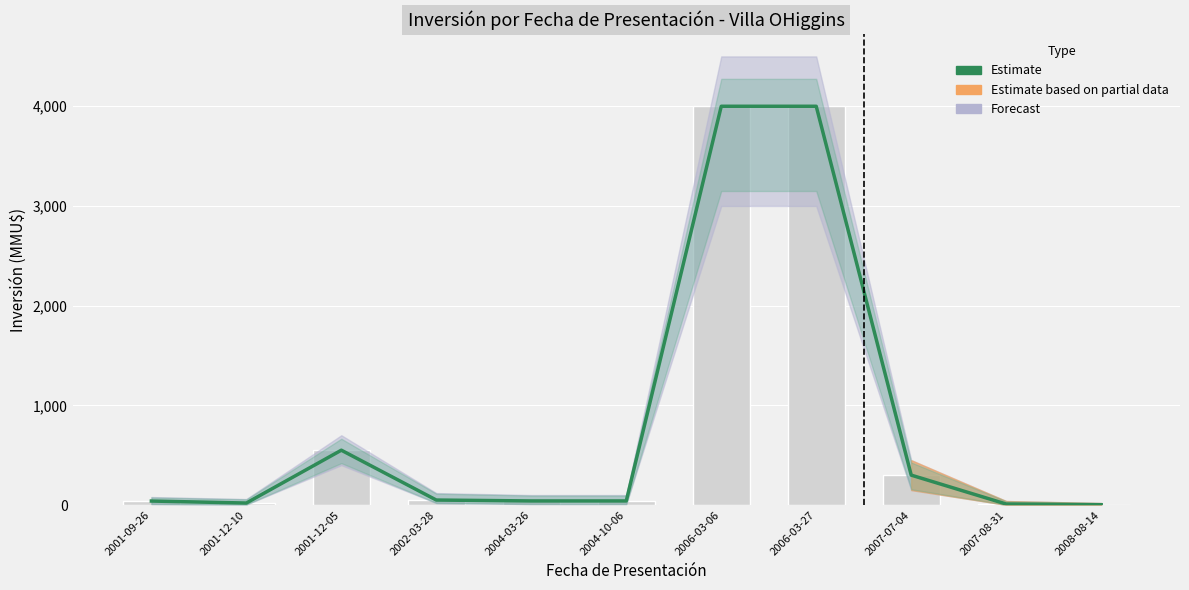

List the labels in order of value, largest first.

2006-03-06, 2006-03-27, 2001-12-05, 2007-07-04, 2002-03-28, 2004-03-26, 2004-10-06, 2001-09-26, 2001-12-10, 2007-08-31, 2008-08-14